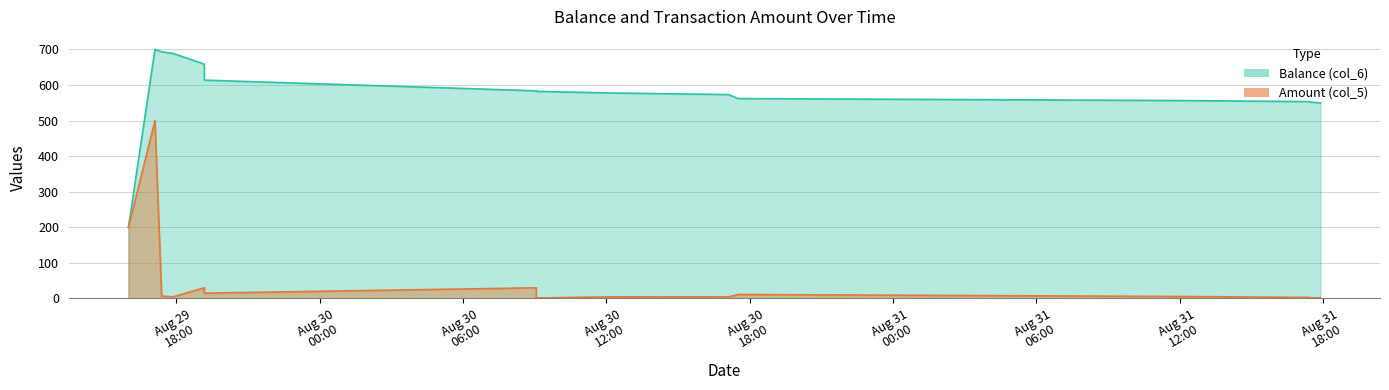

At how many categories does at least one series exceed 167?

16